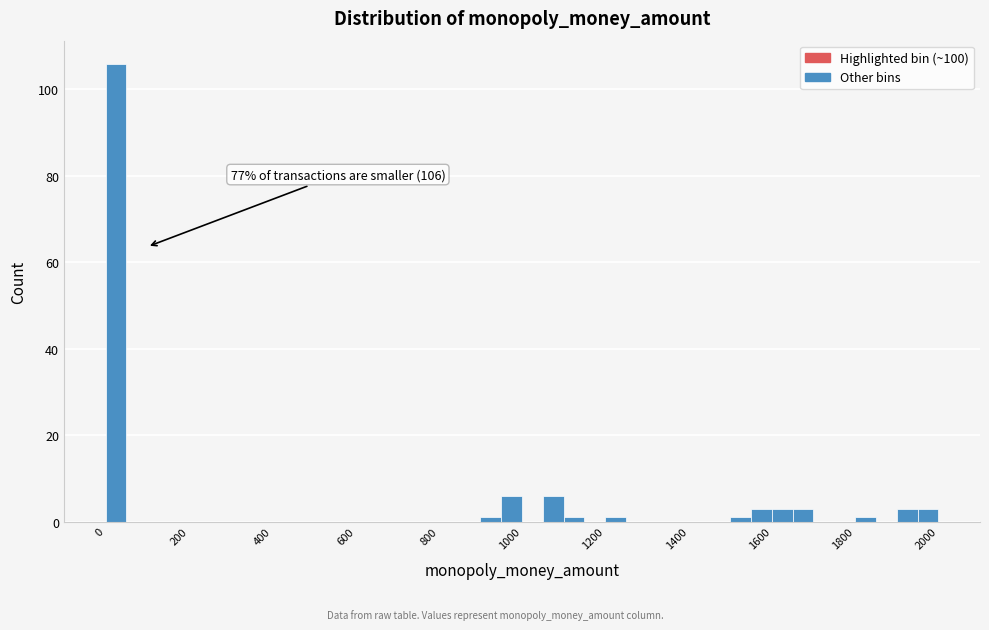

Read against the x-axis, roughly where is the centre of the tallest bar?

20